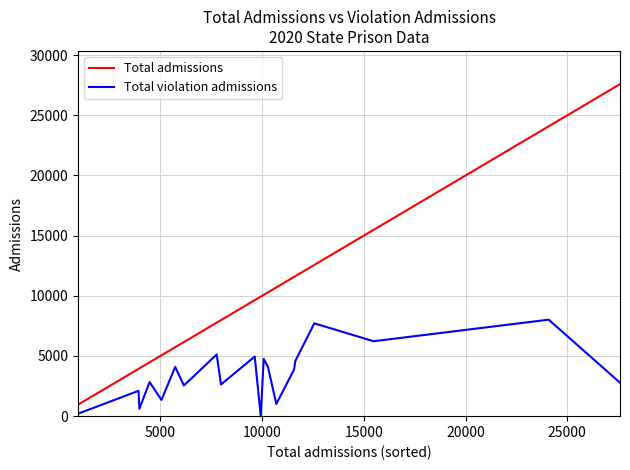

What is the greatest value displayed?

27590